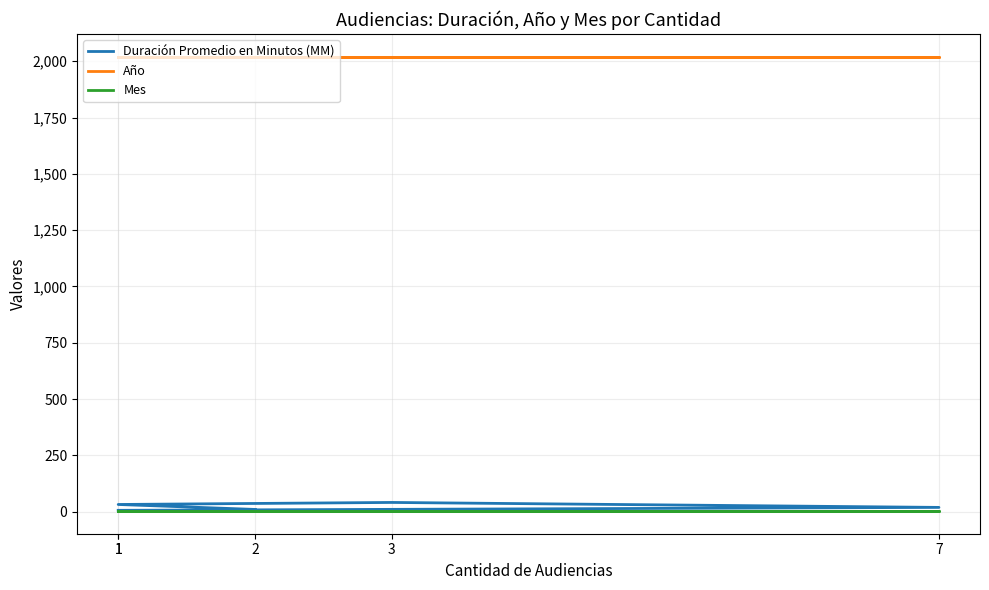

At which category does the chart reach its peak across all series?

1